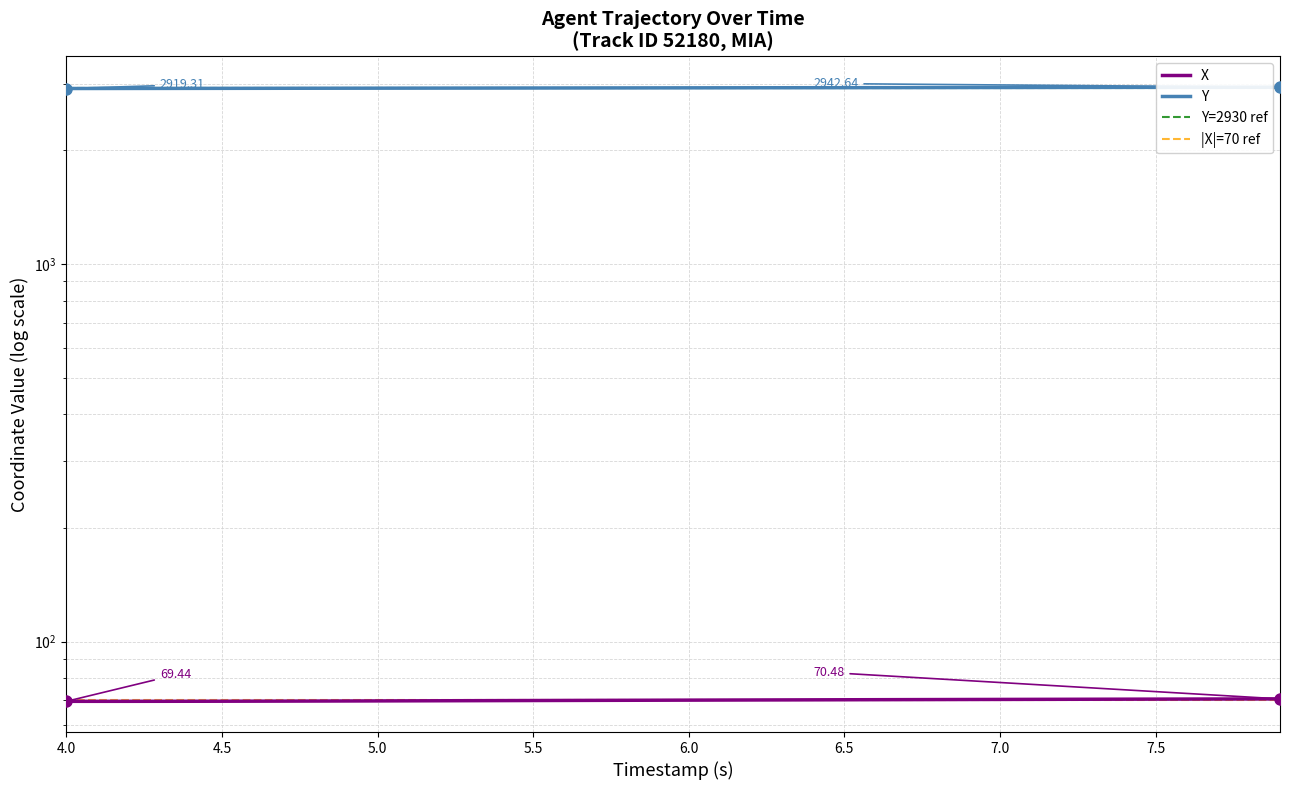

True or false: X has more than 0 points higher than both neighbors.

False